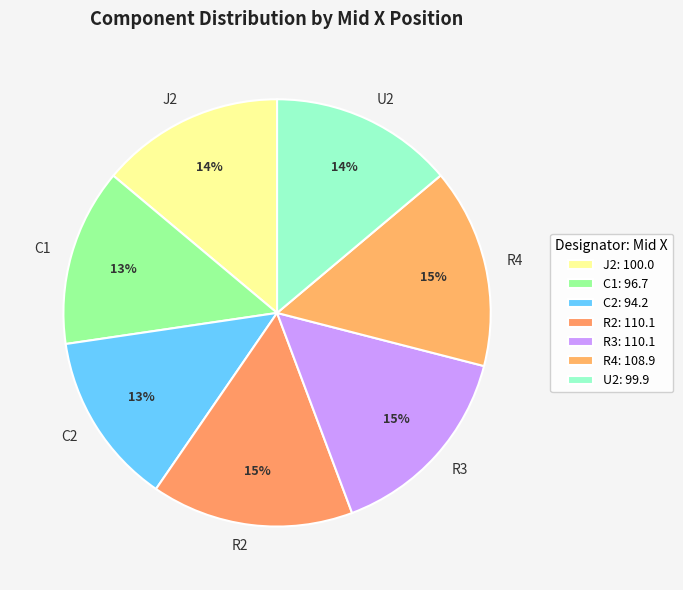

To the nearest percent, what percentage of the pie is J2?

14%